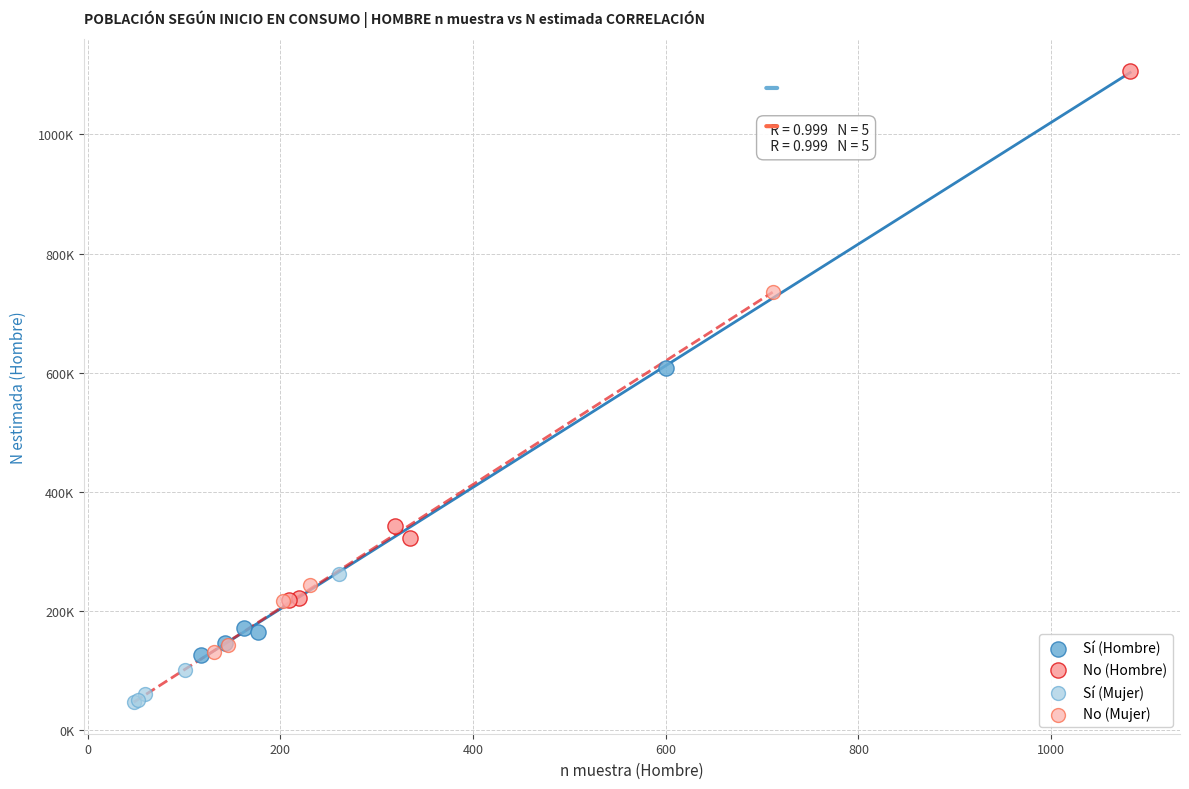

What are all the series names shown in the legend?

Sí (Hombre), No (Hombre), Sí (Mujer), No (Mujer)